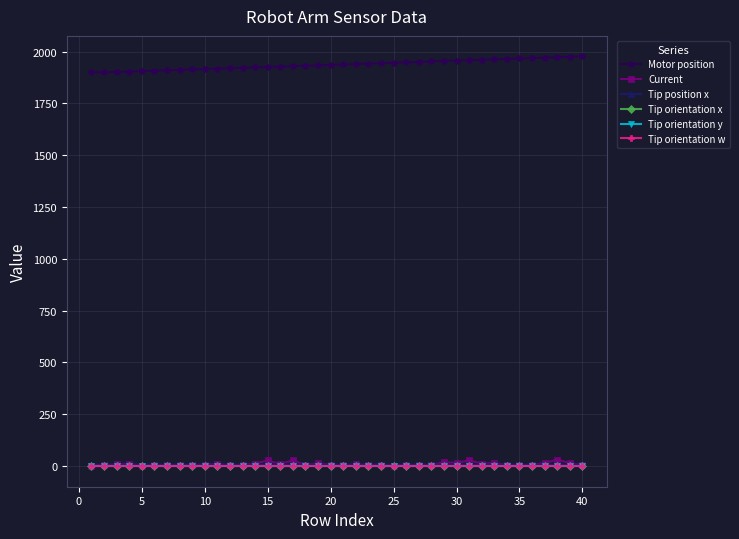

Which series has the largest total across all categories?

Motor position